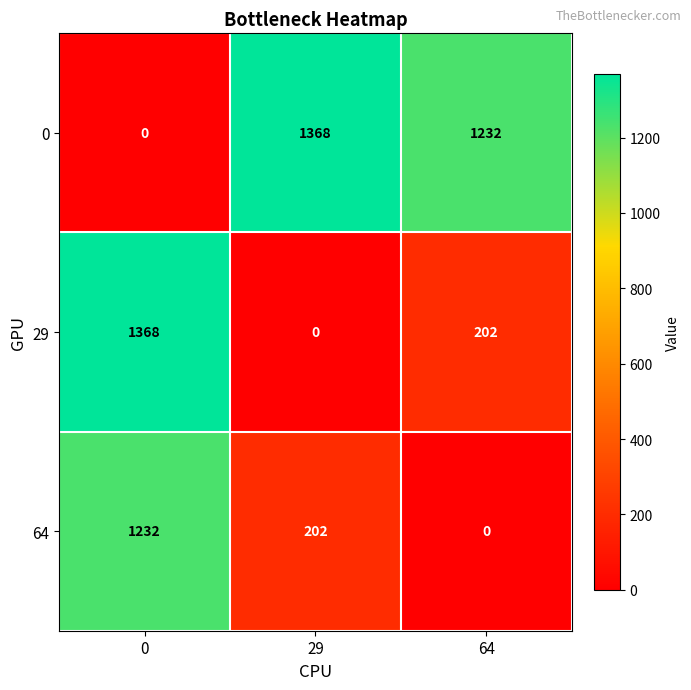

What is the difference between the highest and lowest values at 29?

1368